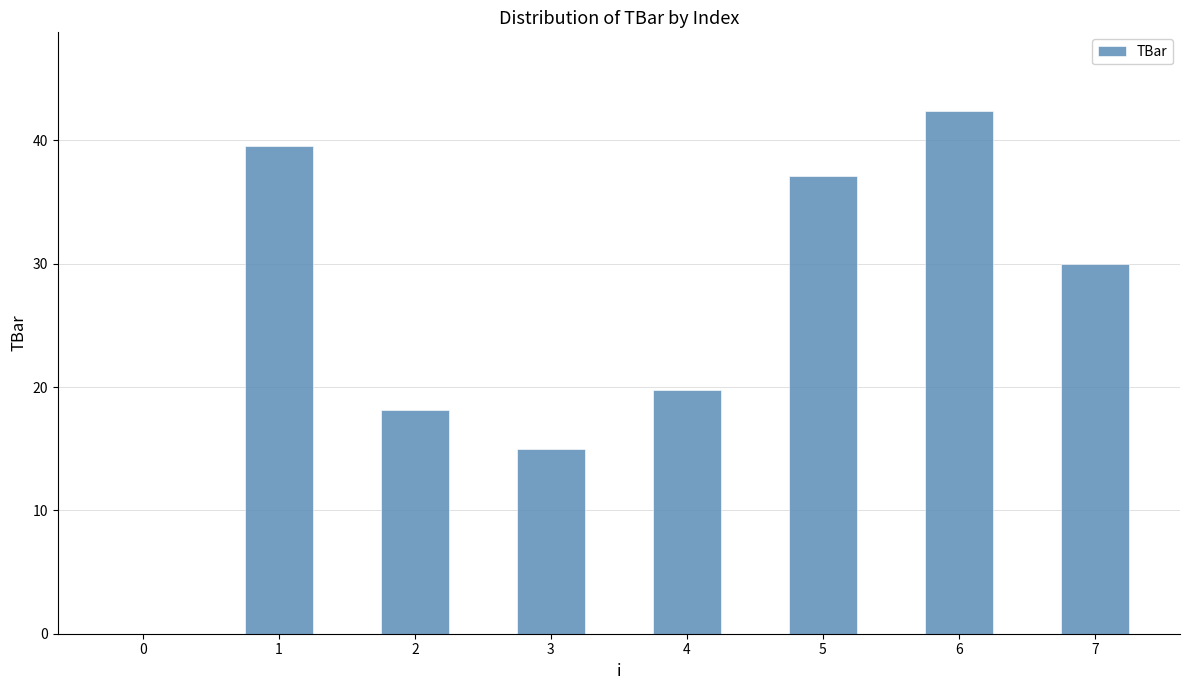

What is the approximate value at 7?

30.0